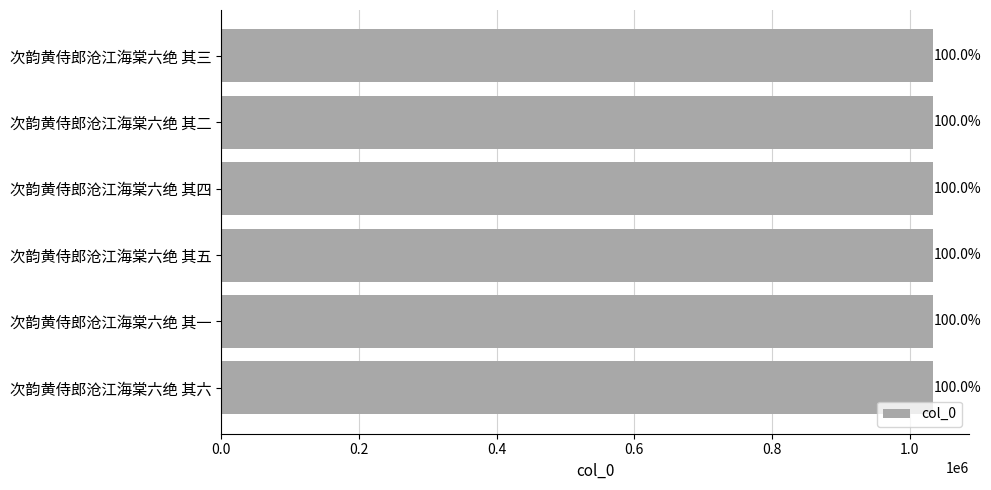

Does the chart contain any negative values?

No